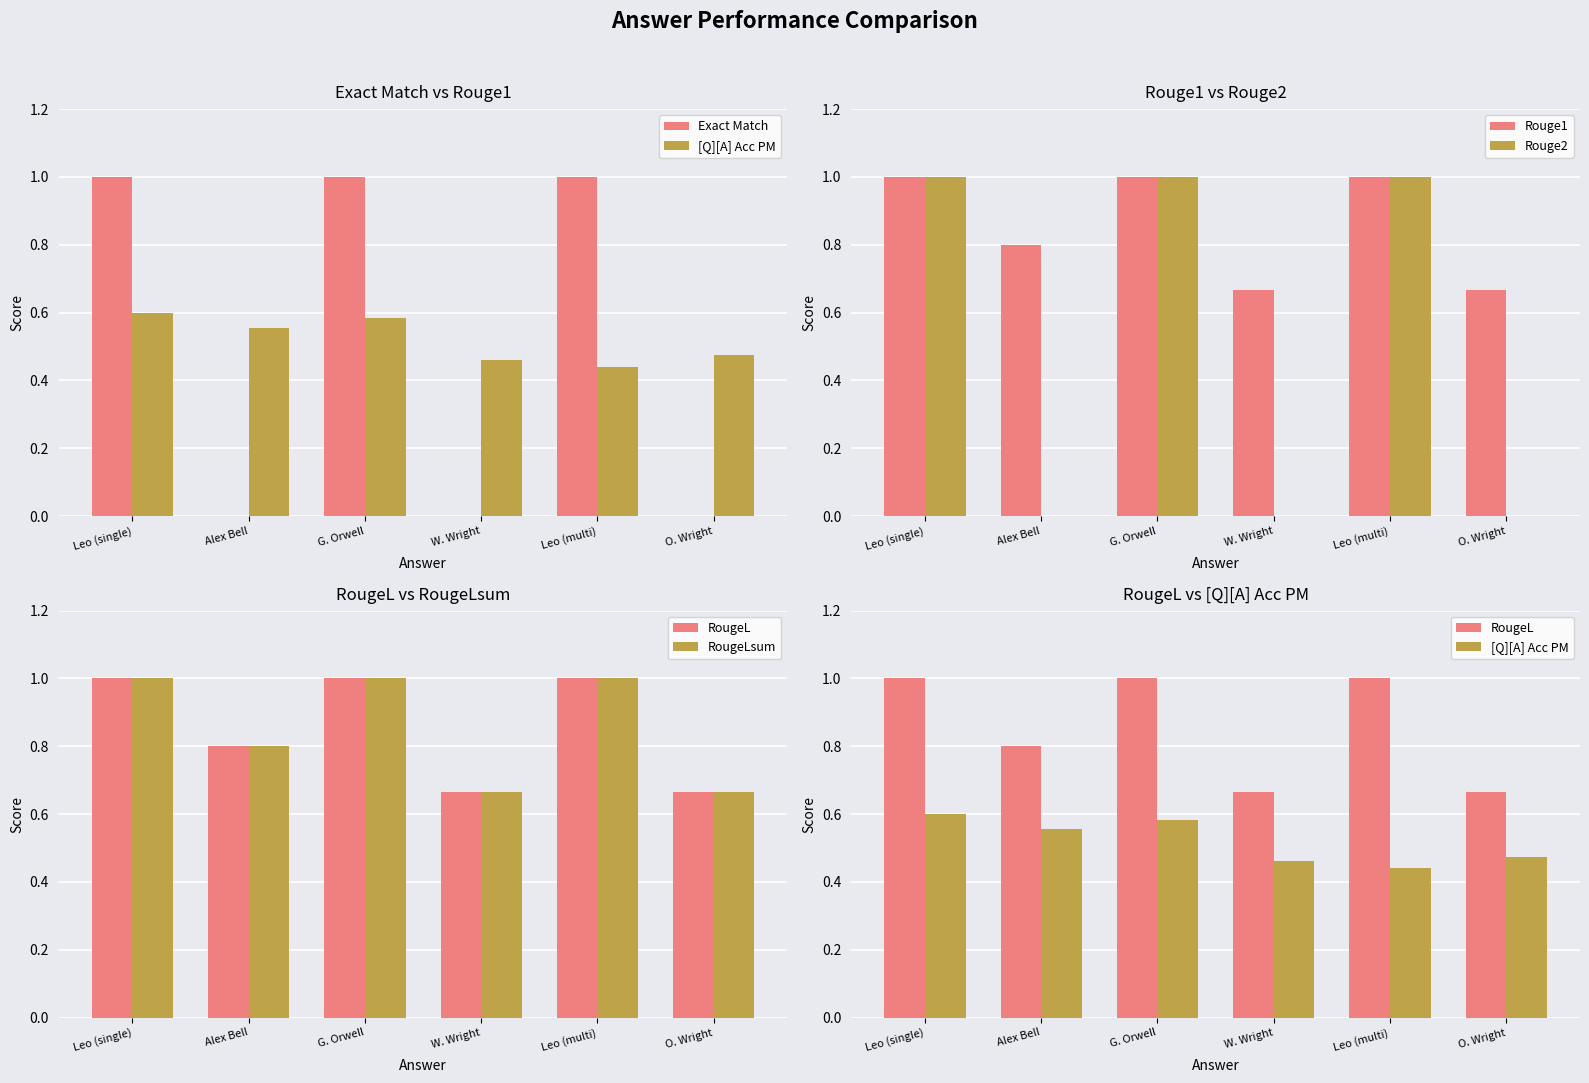

Reading right to left, transcribe all the data shown in this chart.

Exact Match: O. Wright=0.0	Leo (multi)=1.0	W. Wright=0.0	G. Orwell=1.0	Alex Bell=0.0	Leo (single)=1.0
[Q][A] Acc PM: O. Wright=0.5	Leo (multi)=0.4	W. Wright=0.5	G. Orwell=0.6	Alex Bell=0.6	Leo (single)=0.6
Rouge1: O. Wright=0.7	Leo (multi)=1.0	W. Wright=0.7	G. Orwell=1.0	Alex Bell=0.8	Leo (single)=1.0
Rouge2: O. Wright=0.0	Leo (multi)=1.0	W. Wright=0.0	G. Orwell=1.0	Alex Bell=0.0	Leo (single)=1.0
RougeL: O. Wright=0.7	Leo (multi)=1.0	W. Wright=0.7	G. Orwell=1.0	Alex Bell=0.8	Leo (single)=1.0
RougeLsum: O. Wright=0.7	Leo (multi)=1.0	W. Wright=0.7	G. Orwell=1.0	Alex Bell=0.8	Leo (single)=1.0